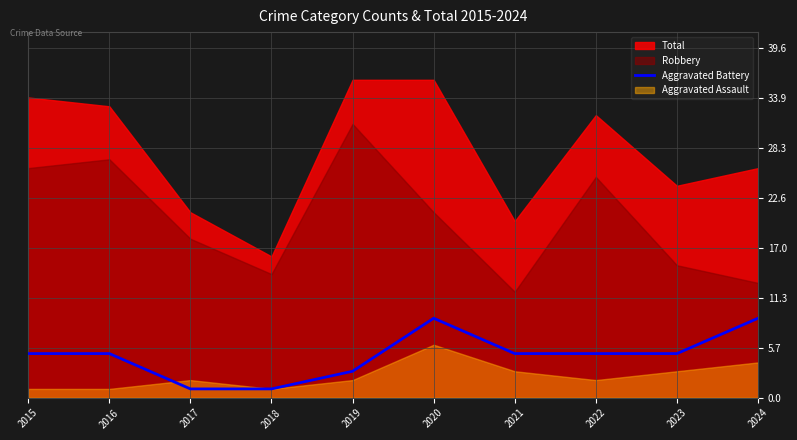

What is the maximum value for Aggravated Battery?

9